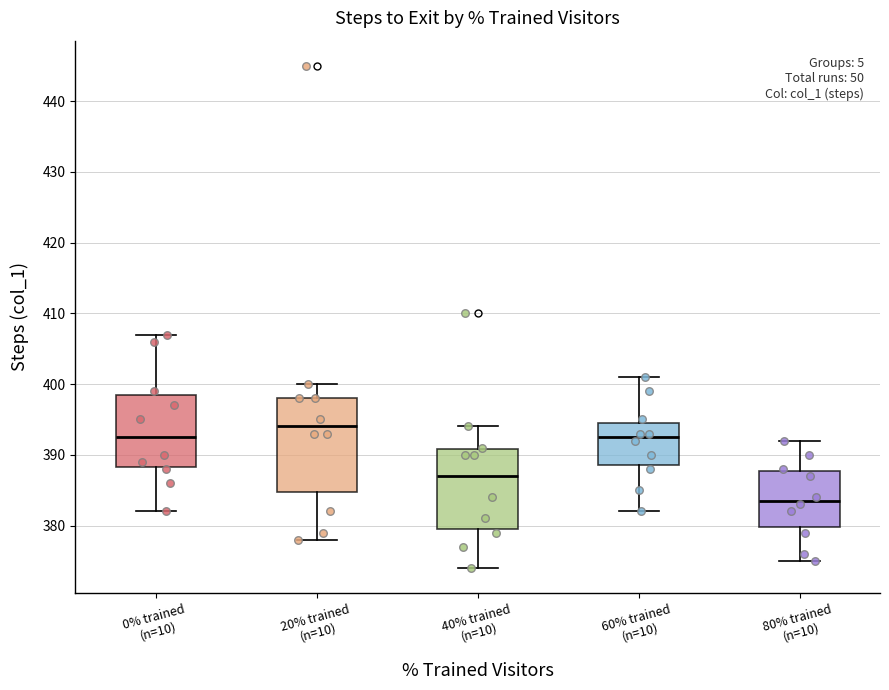

Reading left to right, read every box against the y-axis: the position of its median line, the range the box covers, and the ends of its whiskers. The values are not printed on the chart, so give them approximately, as read against the axis.

0% trained (n=10): median 393, box 388 to 399, whiskers 382 to 407
20% trained (n=10): median 394, box 385 to 398, whiskers 378 to 400
40% trained (n=10): median 387, box 380 to 391, whiskers 374 to 394
60% trained (n=10): median 393, box 389 to 395, whiskers 382 to 401
80% trained (n=10): median 384, box 380 to 388, whiskers 375 to 392